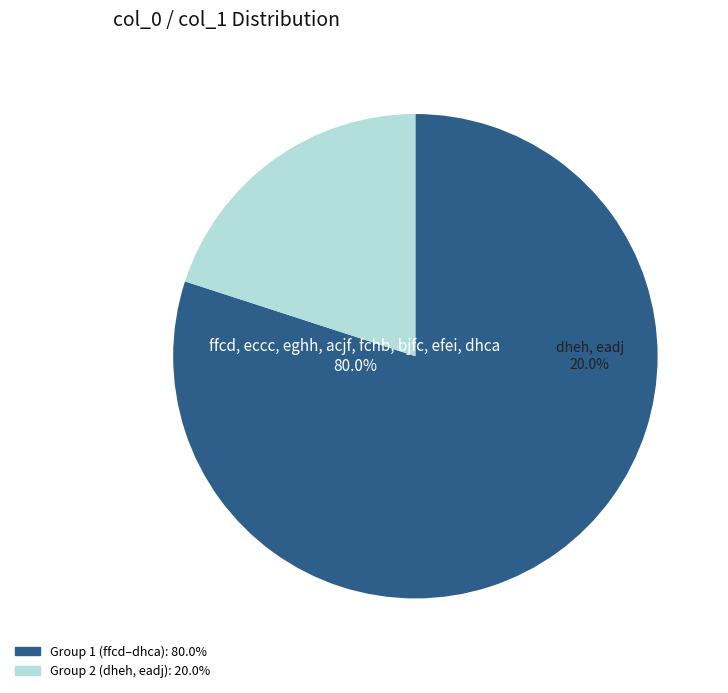

To the nearest percent, what portion does eghh represent?

10%